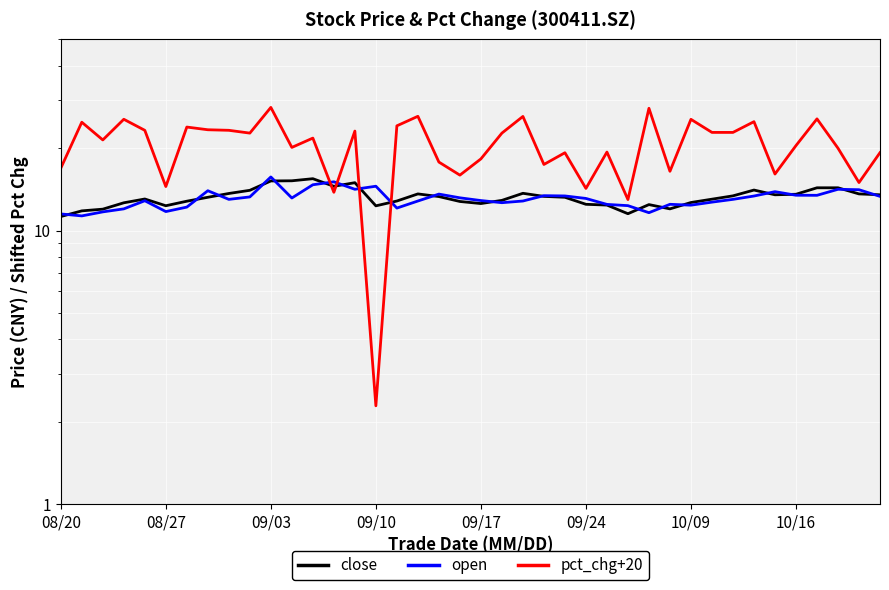

The value of close at 28 is 12.4. True or false?

True